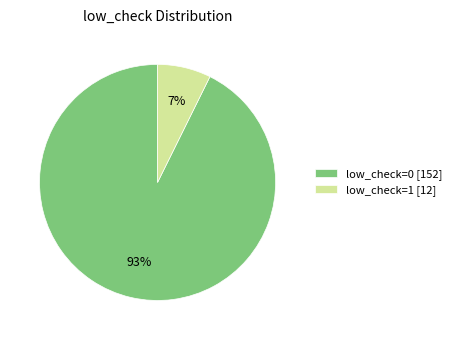

To the nearest percent, what portion does low_check=0 represent?

93%